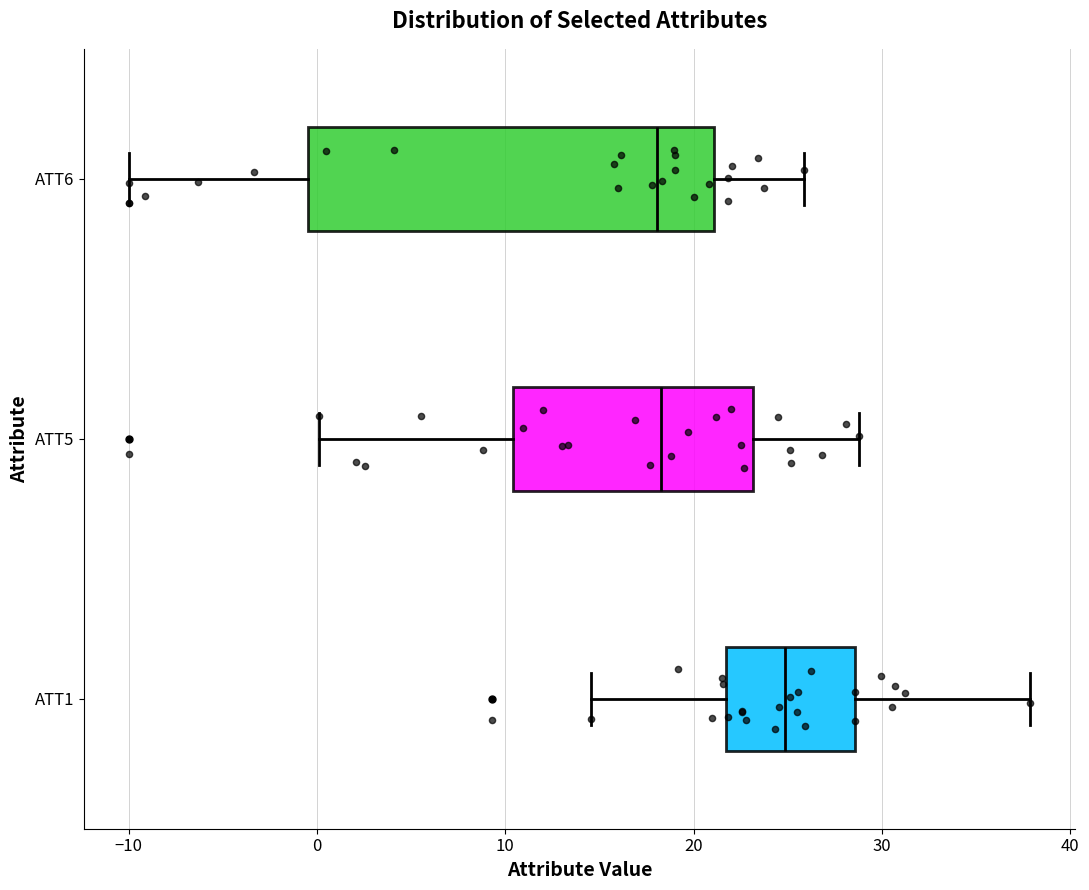

Where does the left whisker of the box for ATT5 end on the x-axis? The values are not printed on the chart, so give them approximately, as read against the axis.

0